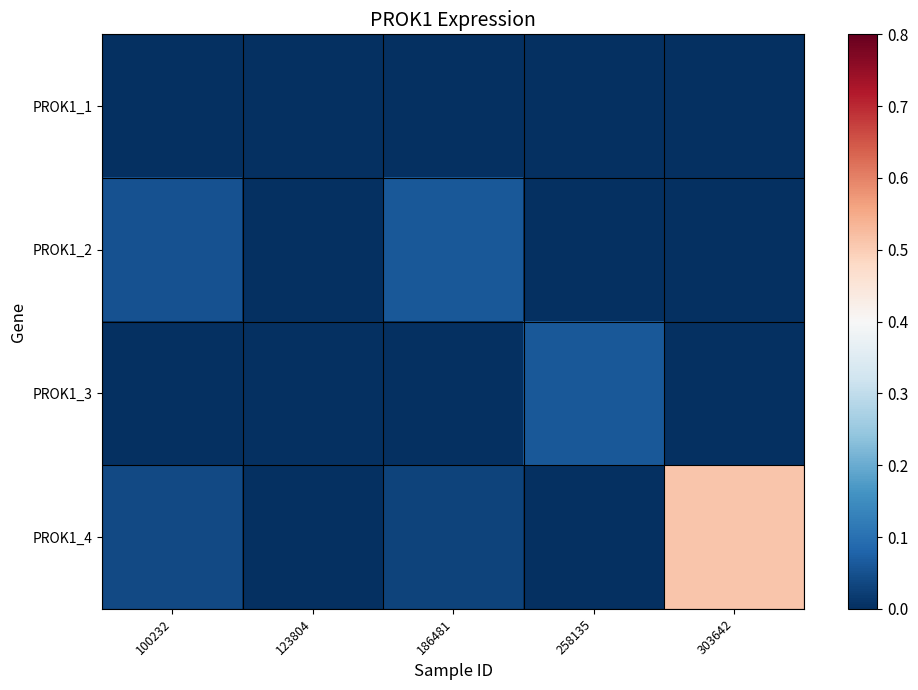

Reading left to right, list all the values displayed in this chart.

PROK1_1: 100232=0.0	123804=0.0	186481=0.0	258135=0.0	303642=0.0
PROK1_2: 100232=0.1	123804=0.0	186481=0.1	258135=0.0	303642=0.0
PROK1_3: 100232=0.0	123804=0.0	186481=0.0	258135=0.1	303642=0.0
PROK1_4: 100232=0.0	123804=0.0	186481=0.0	258135=0.0	303642=0.5